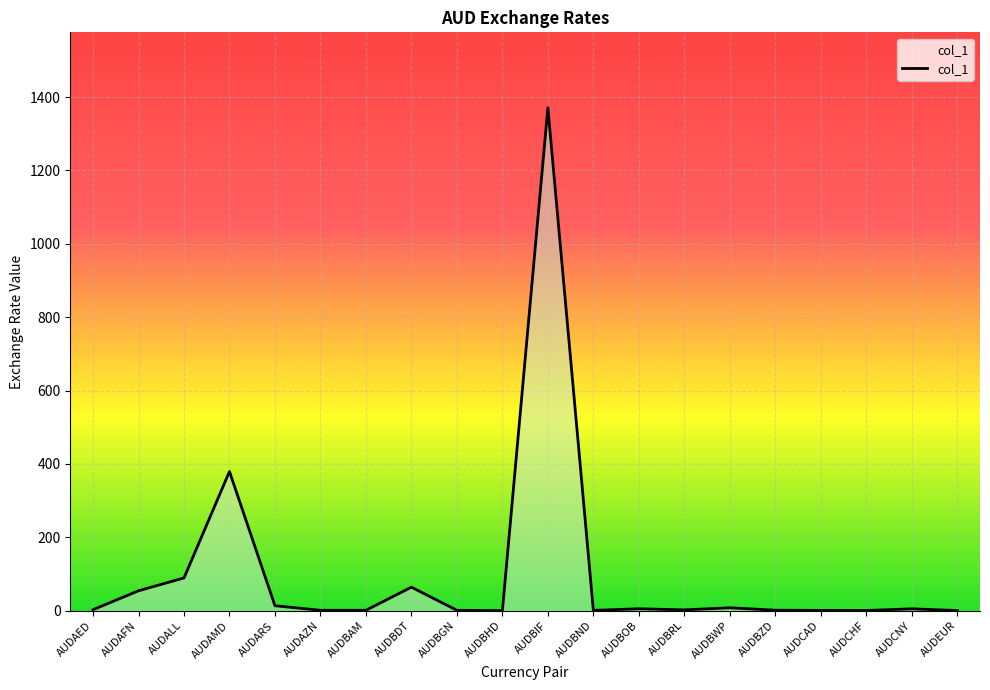

True or false: there are more than 2 points higher than both neighbors.

True